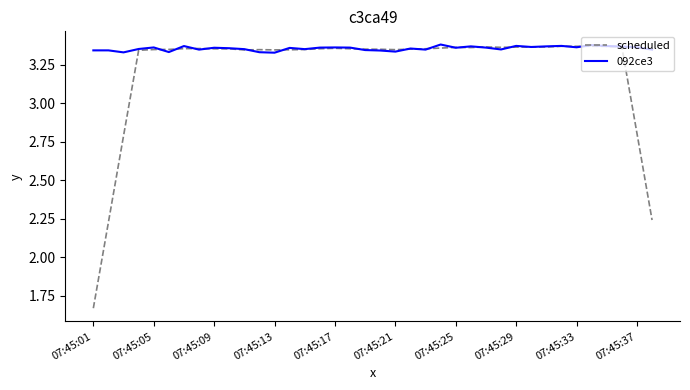

At how many categories does at least one series exceed 2?

38